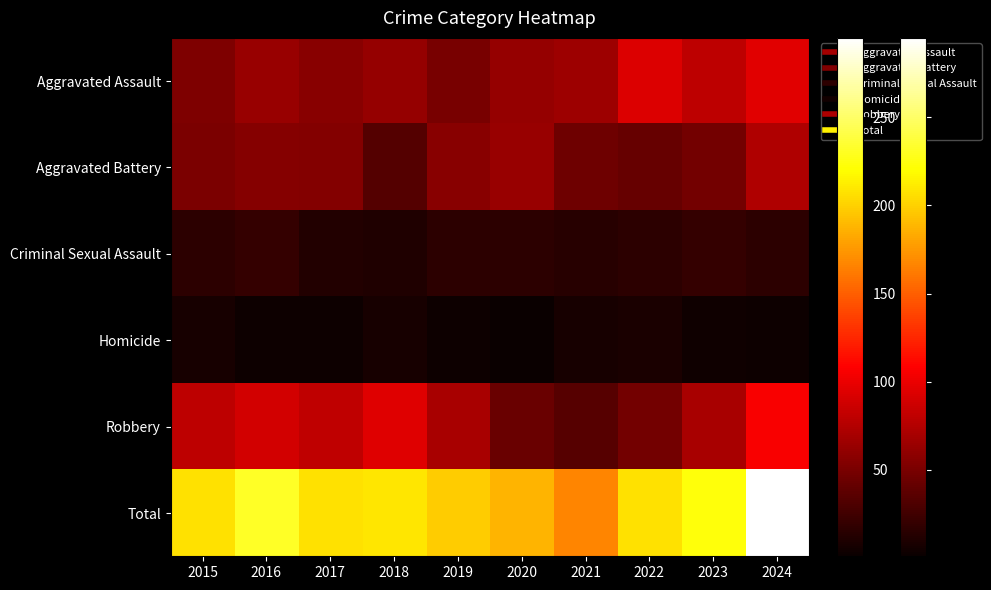

At how many categories does at least one series exceed 231?

1